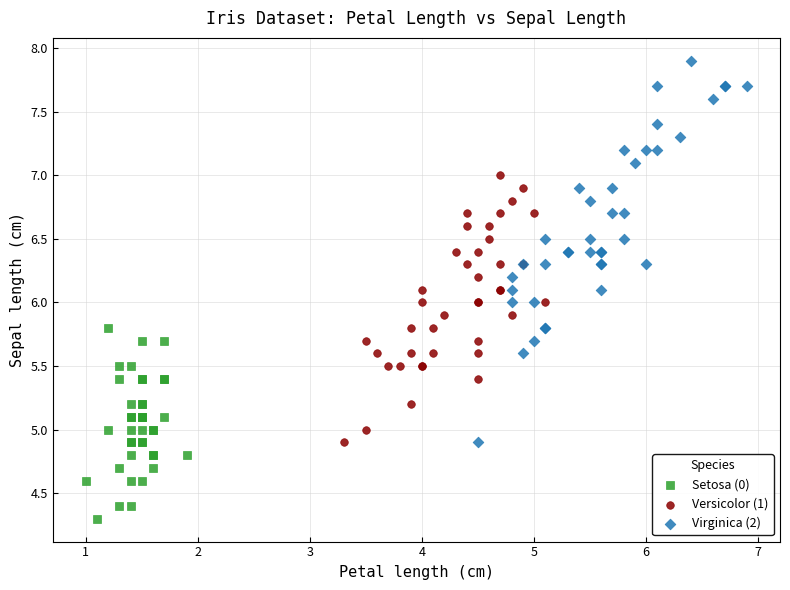

Which series has the largest Y range (max minus min)?

Virginica (2)